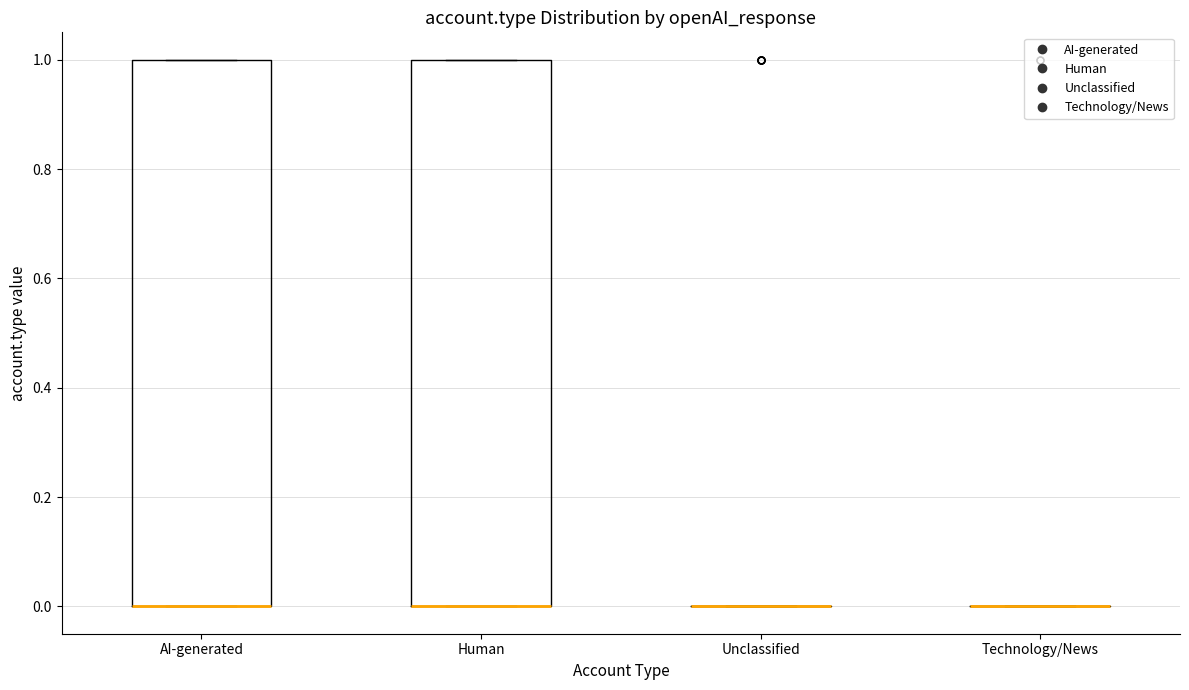

Reading left to right, transcribe this box plot: for each box, give where its median line is, the range the box spans, and where its two whiskers end, as read against the y-axis. The values are not printed on the chart, so give them approximately, as read against the axis.

AI-generated: median 0 (drawn on the box's lower edge), box 0 to 1, whiskers 0 to 1
Human: median 0 (drawn on the box's lower edge), box 0 to 1, whiskers 0 to 1
Unclassified: box collapsed to a line at 0, whiskers 0 to 0
Technology/News: box collapsed to a line at 0, whiskers 0 to 0